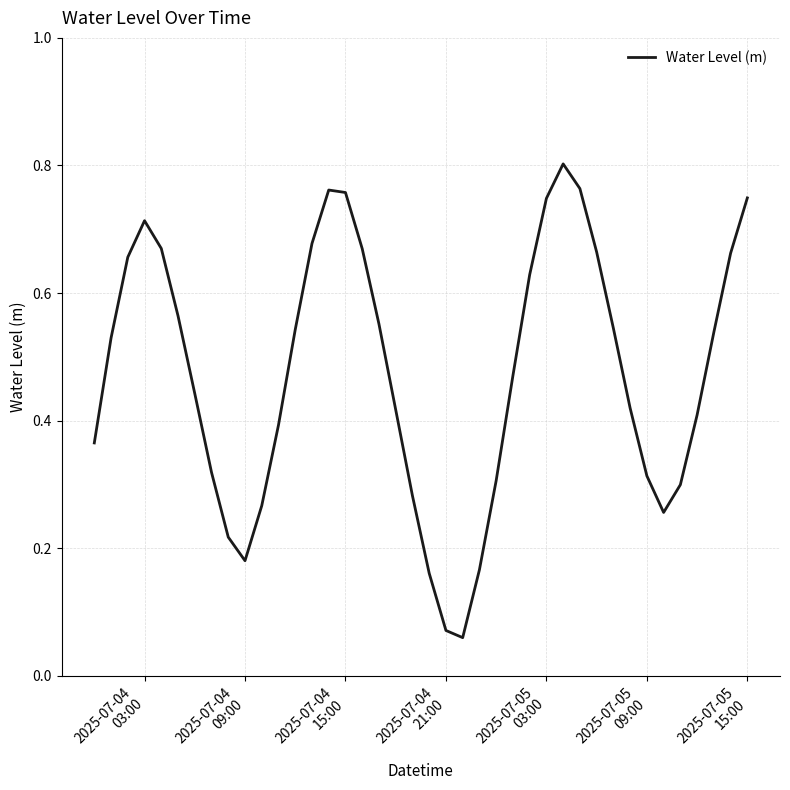

Reading left to right, what are all the values shown in this chart?

0.4	0.5	0.7	0.7	0.7	0.6	0.4	0.3	0.2	0.2	0.3	0.4	0.5	0.7	0.8	0.8	0.7	0.6	0.4	0.3	0.2	0.1	0.1	0.2	0.3	0.5	0.6	0.7	0.8	0.8	0.7	0.5	0.4	0.3	0.3	0.3	0.4	0.5	0.7	0.7